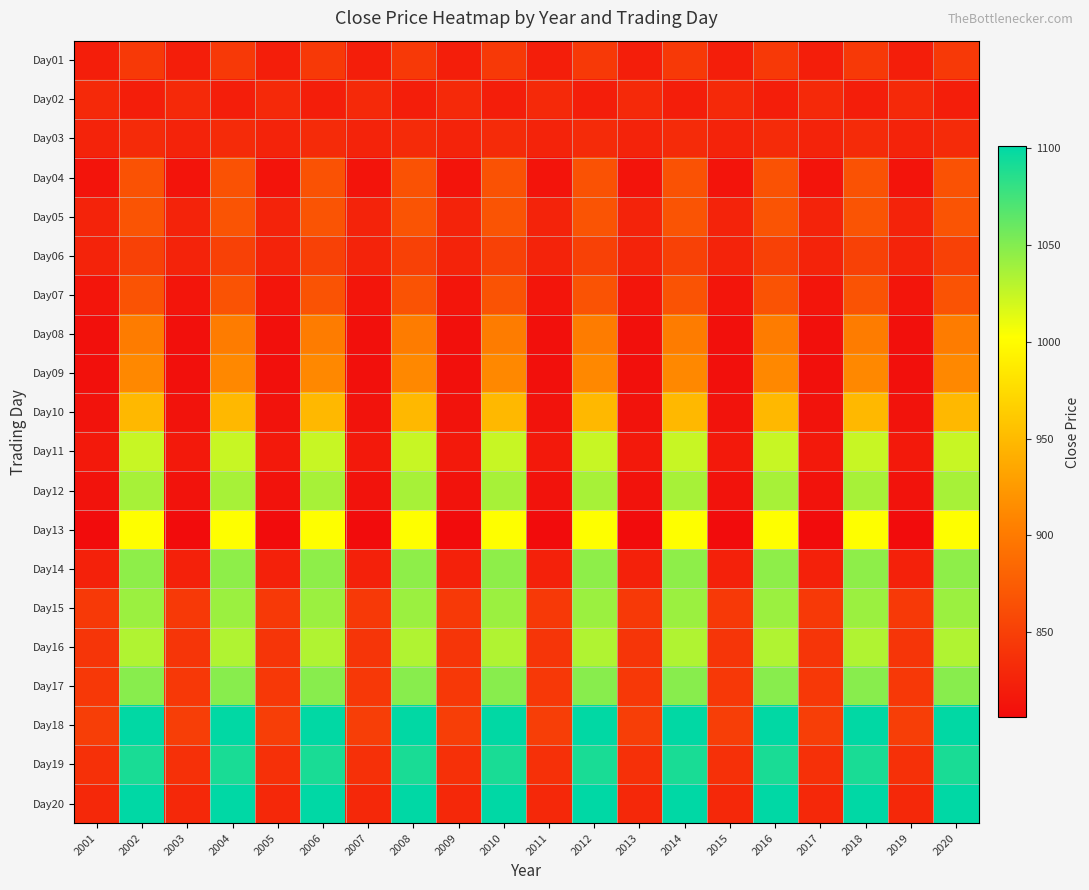

Reading left to right, what are all the values shown in this chart?

Day01: 2001=821	2002=845	2003=821	2004=845	2005=821	2006=845	2007=821	2008=845	2009=821	2010=845	2011=821	2012=845	2013=821	2014=845	2015=821	2016=845	2017=821	2018=845	2019=821	2020=845
Day02: 2001=831	2002=821	2003=831	2004=821	2005=831	2006=821	2007=831	2008=821	2009=831	2010=821	2011=831	2012=821	2013=831	2014=821	2015=831	2016=821	2017=831	2018=821	2019=831	2020=821
Day03: 2001=826	2002=832	2003=826	2004=832	2005=826	2006=832	2007=826	2008=832	2009=826	2010=832	2011=826	2012=832	2013=826	2014=832	2015=826	2016=832	2017=826	2018=832	2019=826	2020=832
Day04: 2001=813	2002=866	2003=813	2004=866	2005=813	2006=866	2007=813	2008=866	2009=813	2010=866	2011=813	2012=866	2013=813	2014=866	2015=813	2016=866	2017=813	2018=866	2019=813	2020=866
Day05: 2001=826	2002=868	2003=826	2004=868	2005=826	2006=868	2007=826	2008=868	2009=826	2010=868	2011=826	2012=868	2013=826	2014=868	2015=826	2016=868	2017=826	2018=868	2019=826	2020=868
Day06: 2001=826	2002=852	2003=826	2004=852	2005=826	2006=852	2007=826	2008=852	2009=826	2010=852	2011=826	2012=852	2013=826	2014=852	2015=826	2016=852	2017=826	2018=852	2019=826	2020=852
Day07: 2001=814	2002=867	2003=814	2004=867	2005=814	2006=867	2007=814	2008=867	2009=814	2010=867	2011=814	2012=867	2013=814	2014=867	2015=814	2016=867	2017=814	2018=867	2019=814	2020=867
Day08: 2001=809	2002=902	2003=809	2004=902	2005=809	2006=902	2007=809	2008=902	2009=809	2010=902	2011=809	2012=902	2013=809	2014=902	2015=809	2016=902	2017=809	2018=902	2019=809	2020=902
Day09: 2001=810	2002=912	2003=810	2004=912	2005=810	2006=912	2007=810	2008=912	2009=810	2010=912	2011=810	2012=912	2013=810	2014=912	2015=810	2016=912	2017=810	2018=912	2019=810	2020=912
Day10: 2001=812	2002=948	2003=812	2004=948	2005=812	2006=948	2007=812	2008=948	2009=812	2010=948	2011=812	2012=948	2013=812	2014=948	2015=812	2016=948	2017=812	2018=948	2019=812	2020=948
Day11: 2001=817	2002=1024	2003=817	2004=1024	2005=817	2006=1024	2007=817	2008=1024	2009=817	2010=1024	2011=817	2012=1024	2013=817	2014=1024	2015=817	2016=1024	2017=817	2018=1024	2019=817	2020=1024
Day12: 2001=812	2002=1036	2003=812	2004=1036	2005=812	2006=1036	2007=812	2008=1036	2009=812	2010=1036	2011=812	2012=1036	2013=812	2014=1036	2015=812	2016=1036	2017=812	2018=1036	2019=812	2020=1036
Day13: 2001=806	2002=1003	2003=806	2004=1003	2005=806	2006=1003	2007=806	2008=1003	2009=806	2010=1003	2011=806	2012=1003	2013=806	2014=1003	2015=806	2016=1003	2017=806	2018=1003	2019=806	2020=1003
Day14: 2001=824	2002=1046	2003=824	2004=1046	2005=824	2006=1046	2007=824	2008=1046	2009=824	2010=1046	2011=824	2012=1046	2013=824	2014=1046	2015=824	2016=1046	2017=824	2018=1046	2019=824	2020=1046
Day15: 2001=845	2002=1041	2003=845	2004=1041	2005=845	2006=1041	2007=845	2008=1041	2009=845	2010=1041	2011=845	2012=1041	2013=845	2014=1041	2015=845	2016=1041	2017=845	2018=1041	2019=845	2020=1041
Day16: 2001=841	2002=1033	2003=841	2004=1033	2005=841	2006=1033	2007=841	2008=1033	2009=841	2010=1033	2011=841	2012=1033	2013=841	2014=1033	2015=841	2016=1033	2017=841	2018=1033	2019=841	2020=1033
Day17: 2001=844	2002=1048	2003=844	2004=1048	2005=844	2006=1048	2007=844	2008=1048	2009=844	2010=1048	2011=844	2012=1048	2013=844	2014=1048	2015=844	2016=1048	2017=844	2018=1048	2019=844	2020=1048
Day18: 2001=849	2002=1100	2003=849	2004=1100	2005=849	2006=1100	2007=849	2008=1100	2009=849	2010=1100	2011=849	2012=1100	2013=849	2014=1100	2015=849	2016=1100	2017=849	2018=1100	2019=849	2020=1100
Day19: 2001=837	2002=1091	2003=837	2004=1091	2005=837	2006=1091	2007=837	2008=1091	2009=837	2010=1091	2011=837	2012=1091	2013=837	2014=1091	2015=837	2016=1091	2017=837	2018=1091	2019=837	2020=1091
Day20: 2001=830	2002=1101	2003=830	2004=1101	2005=830	2006=1101	2007=830	2008=1101	2009=830	2010=1101	2011=830	2012=1101	2013=830	2014=1101	2015=830	2016=1101	2017=830	2018=1101	2019=830	2020=1101